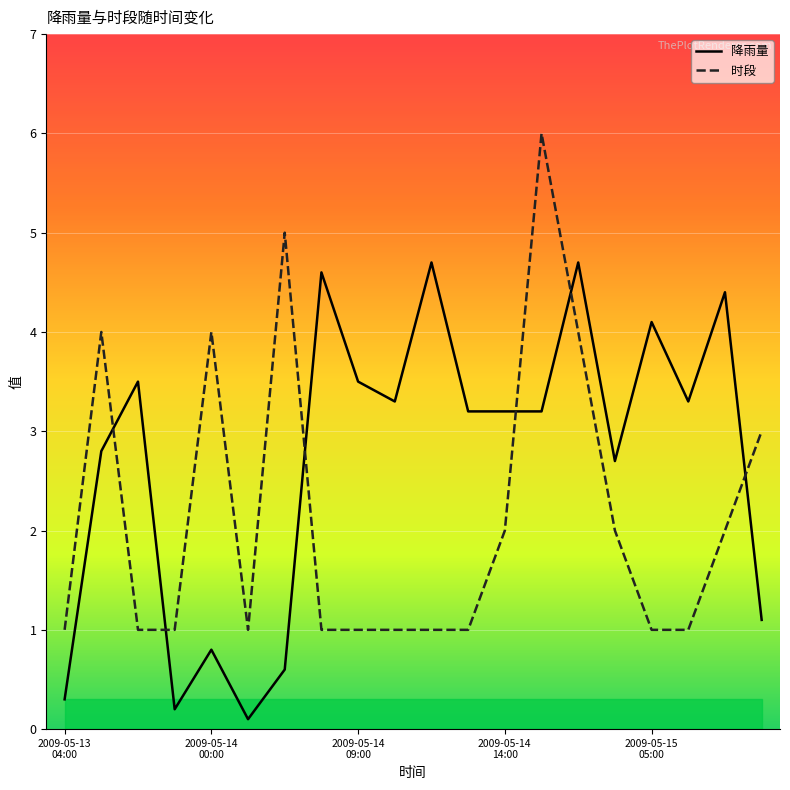

What is the lowest value of the 时段 series?

1.0